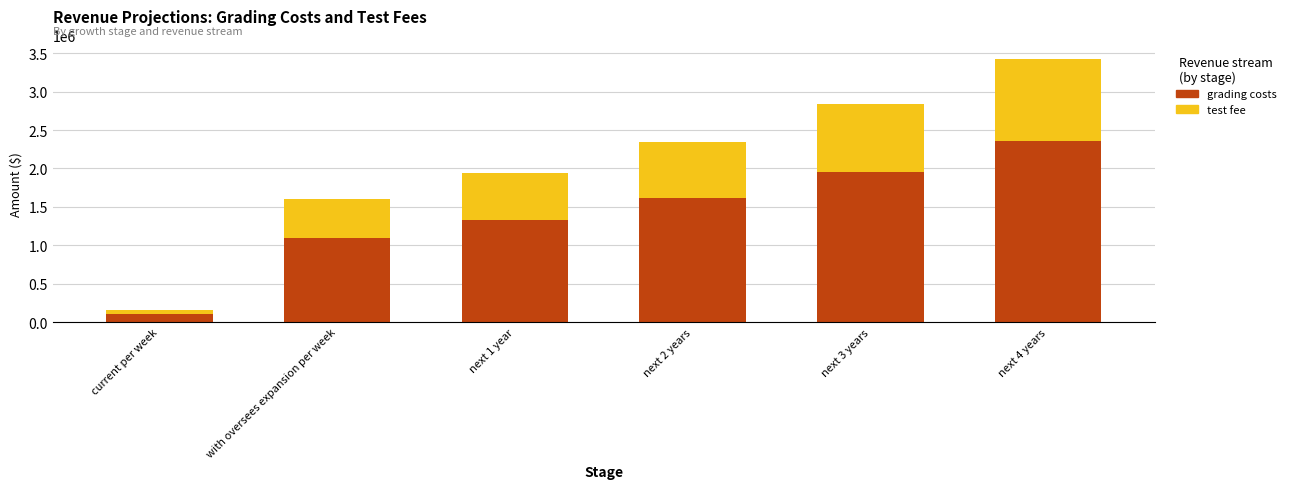

Which category has the lowest value in the grading costs series?

current per week